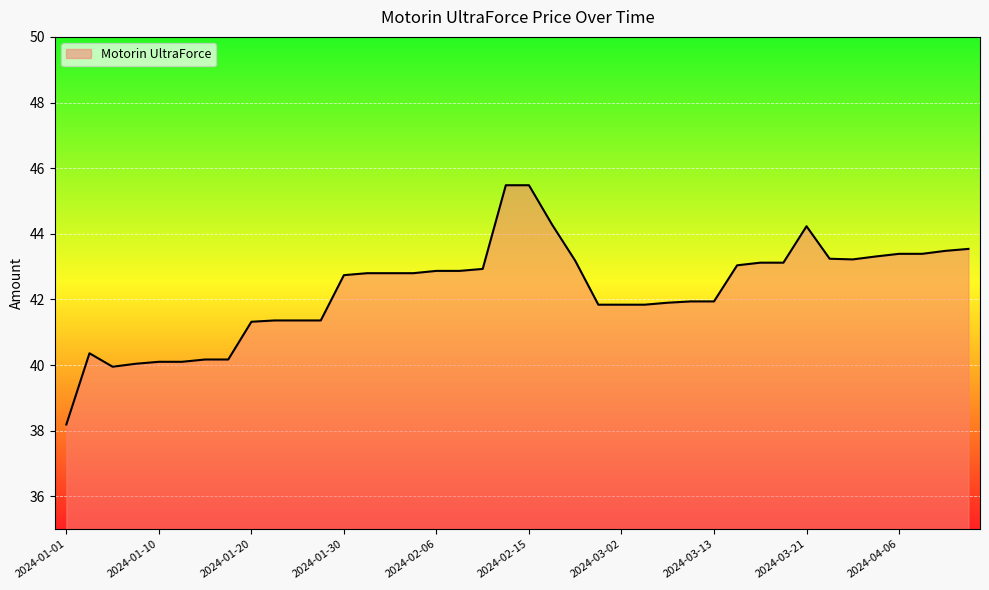

What is the greatest value displayed?

45.5